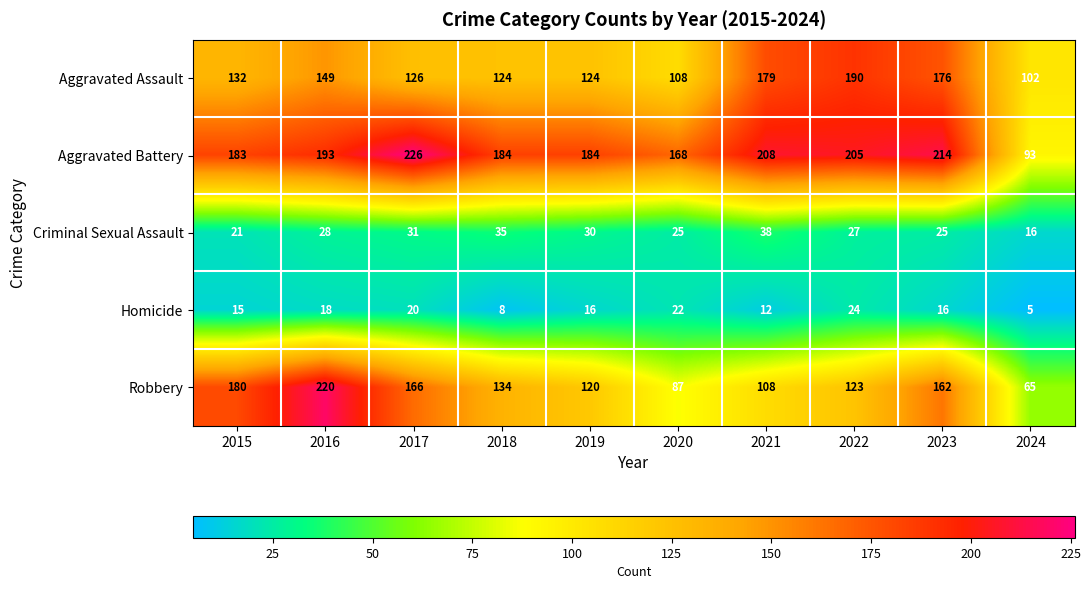

What is the highest value of the Robbery series?

220